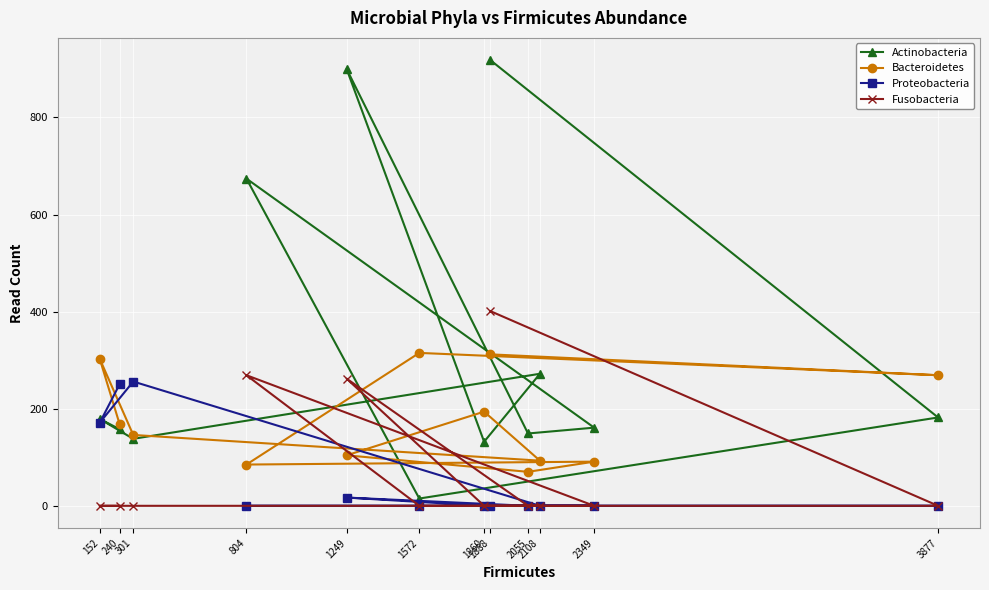

How many values in the Proteobacteria series exceed 0?

4